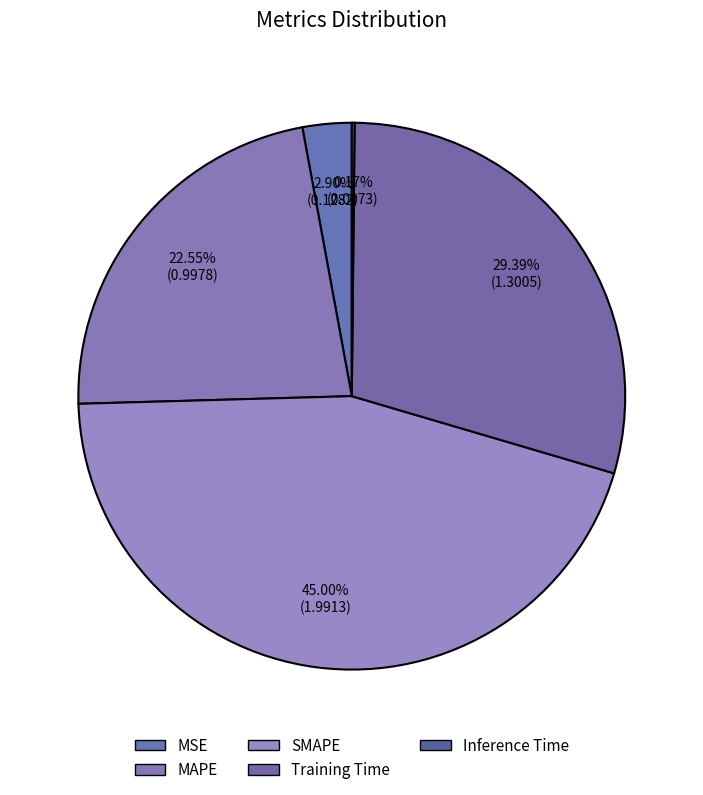

Count the number of slices in the pie.

5